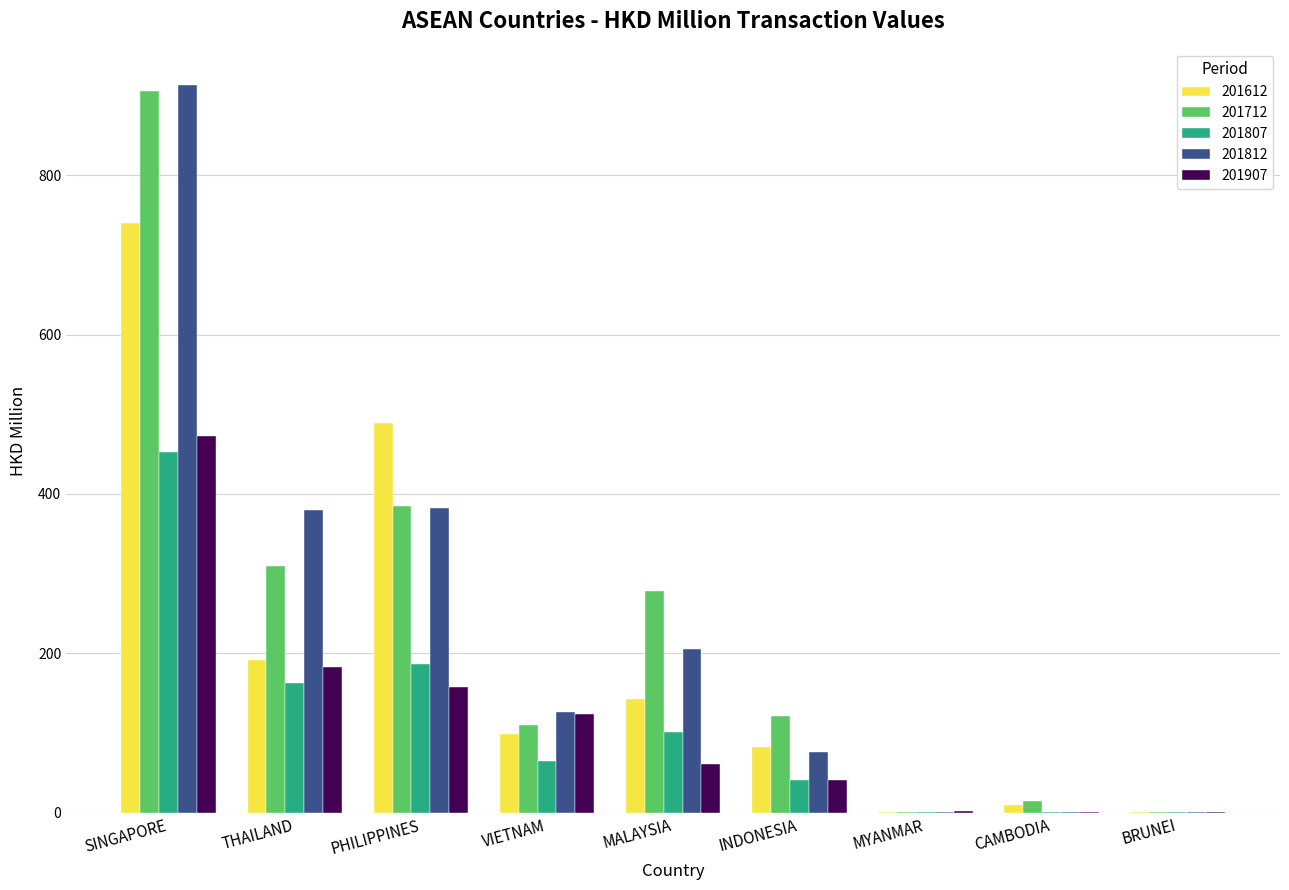

The 201812 series shows 382.9 at PHILIPPINES. True or false?

True